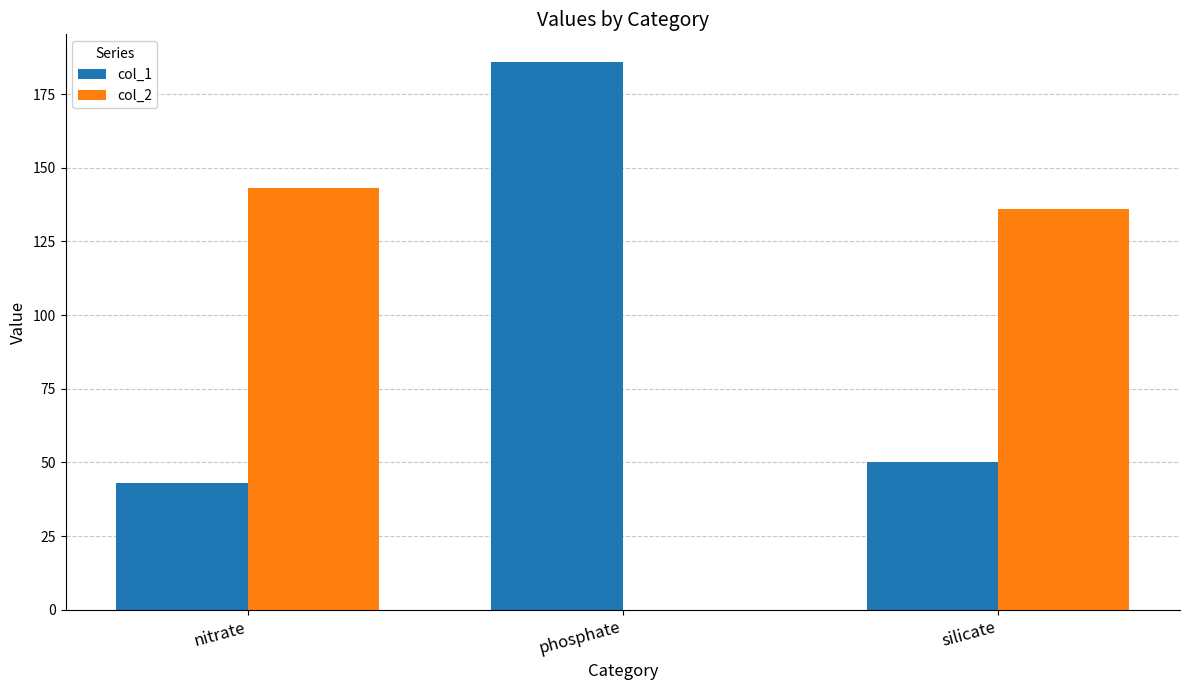

What is the total value across all series at nitrate?

186